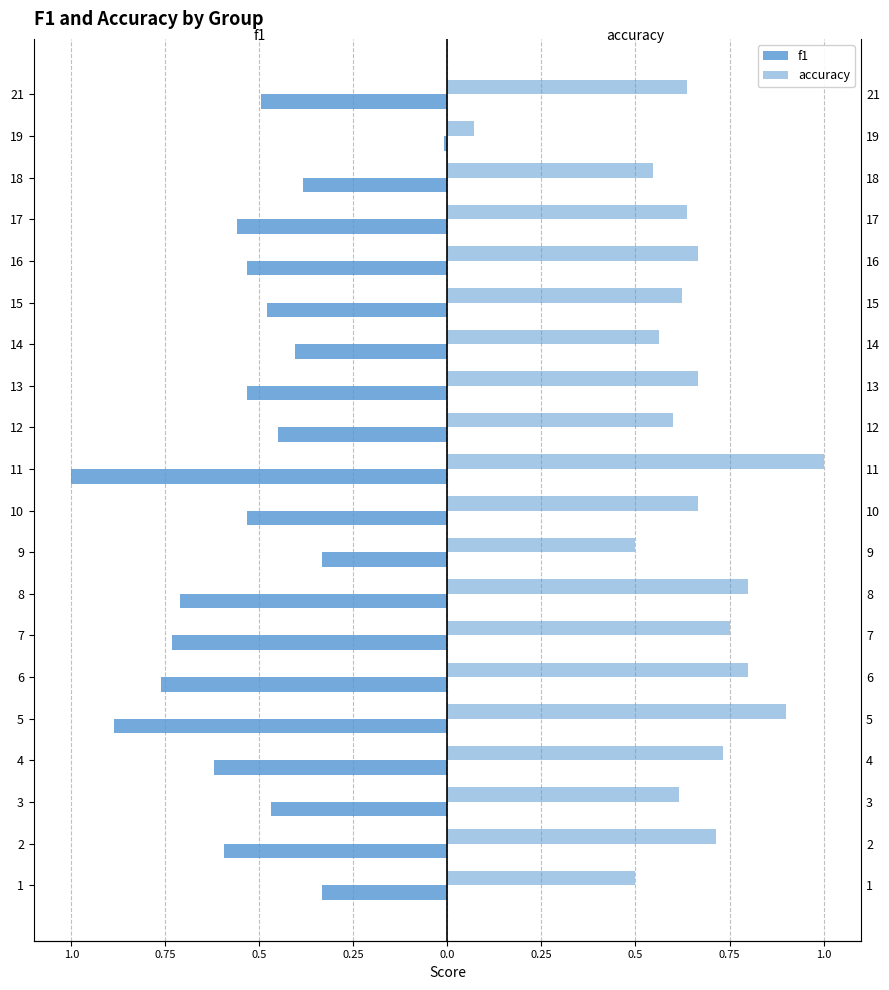

The value of f1 at 21 is -0.9. True or false?

False